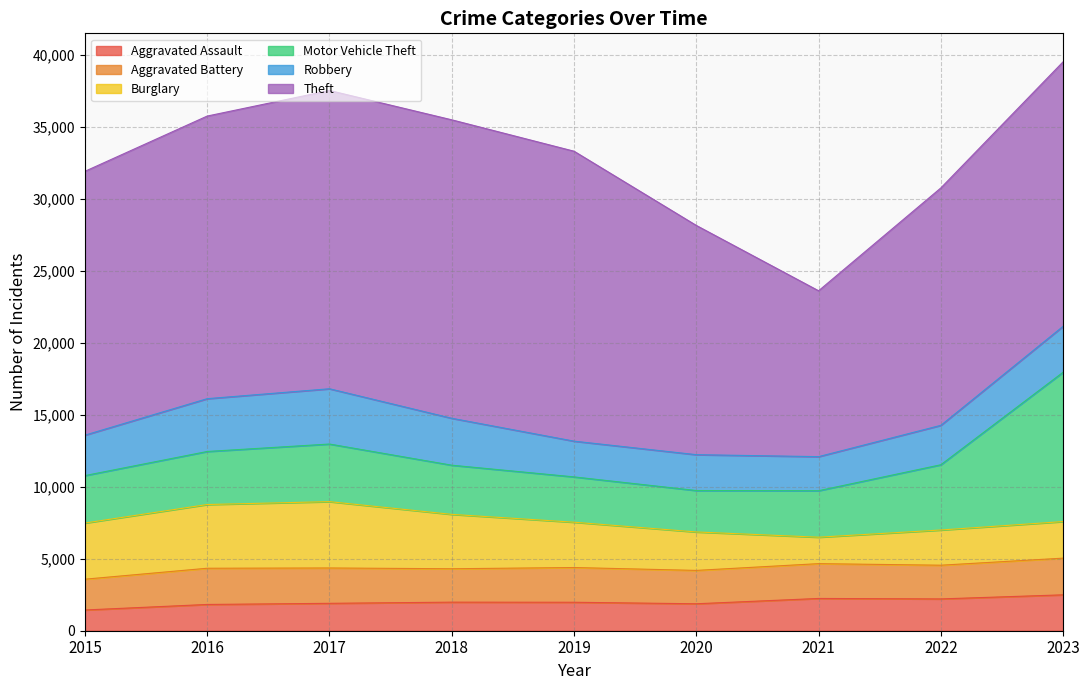

What is the approximate value of Motor Vehicle Theft at 2018?

3415